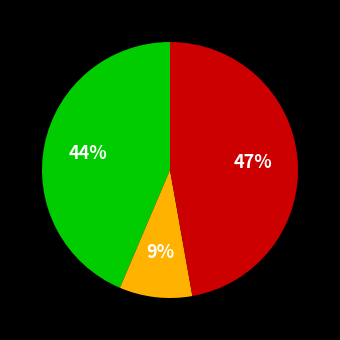

To the nearest percent, what is the difference between the largest and smallest slice percentages?

38%